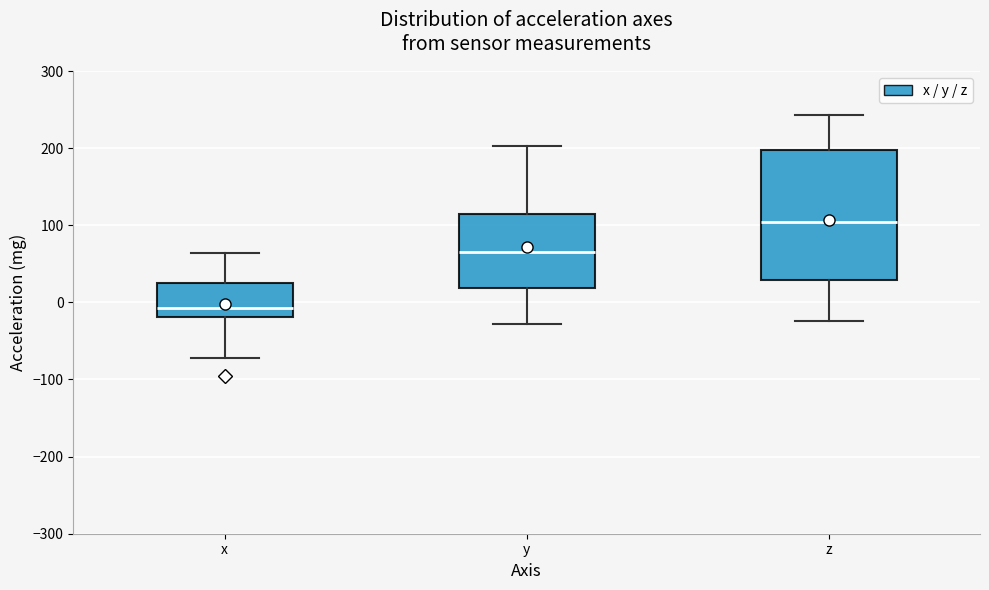

Reading left to right, read every box against the y-axis: the position of its median line, the range the box covers, and the ends of its whiskers. The values are not printed on the chart, so give them approximately, as read against the axis.

x: median -10, box -20 to 30, whiskers -70 to 60
y: median 60, box 20 to 110, whiskers -30 to 200
z: median 100, box 30 to 200, whiskers -20 to 240